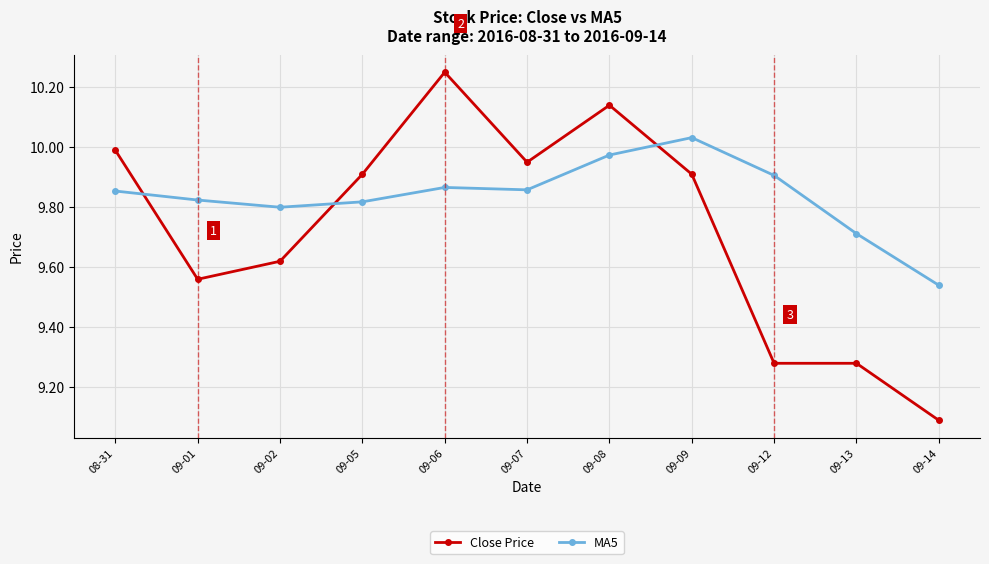

What is the difference between the second highest and minimum values in the MA5 series?

0.4